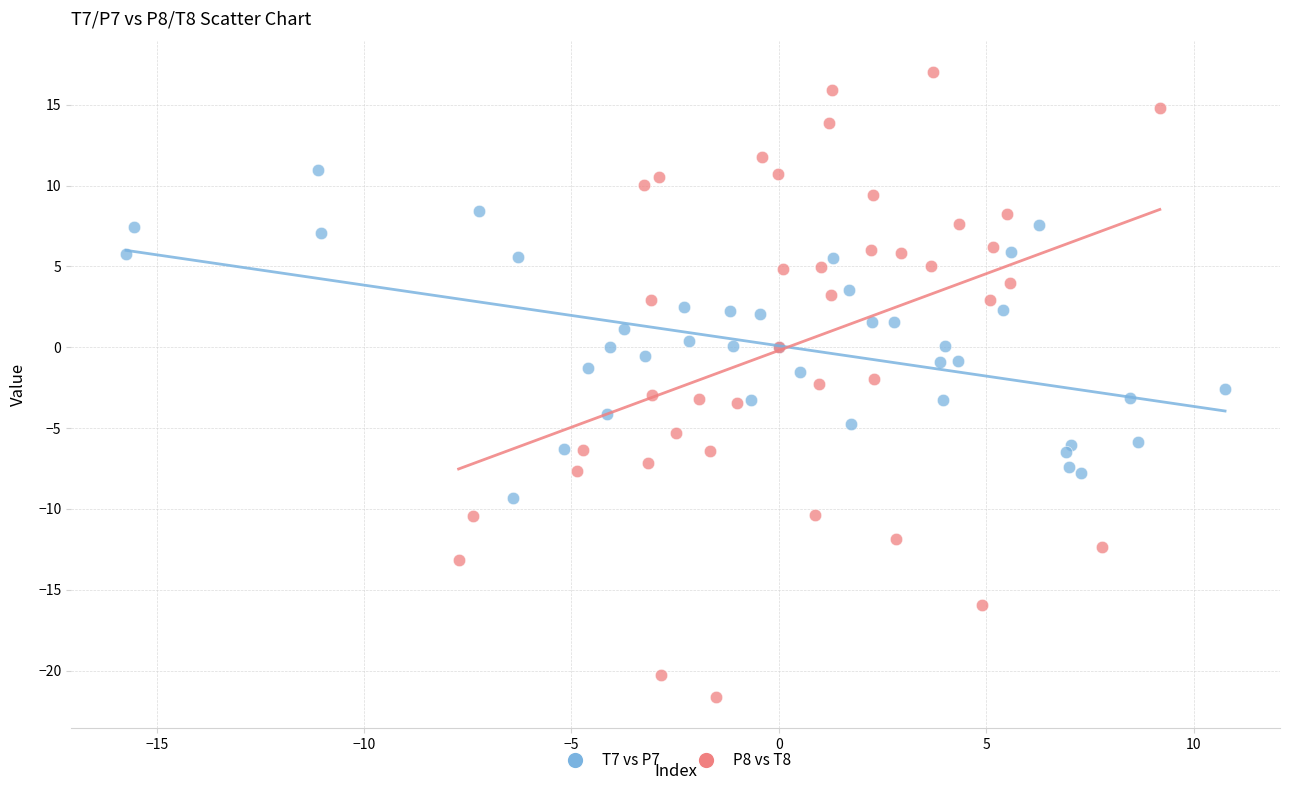

Which series reaches the maximum Y coordinate?

P8 vs T8